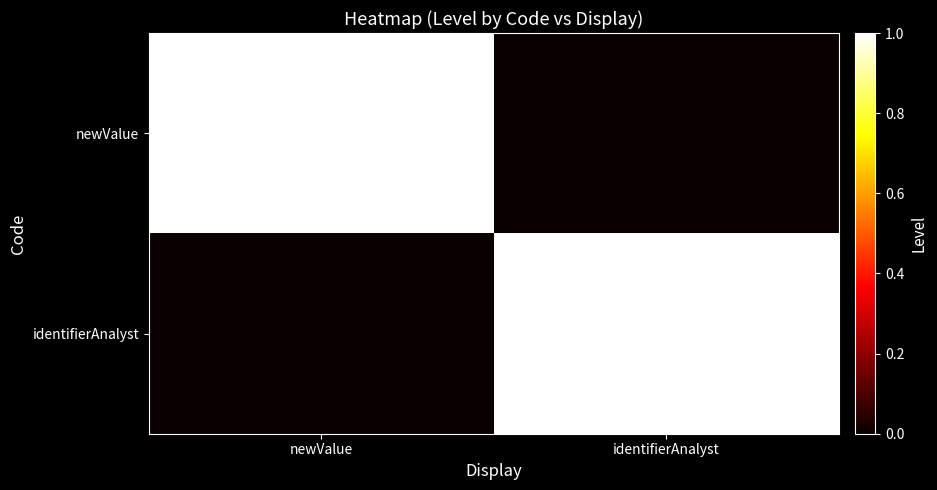

What is the difference between the highest and lowest values at identifierAnalyst?

1